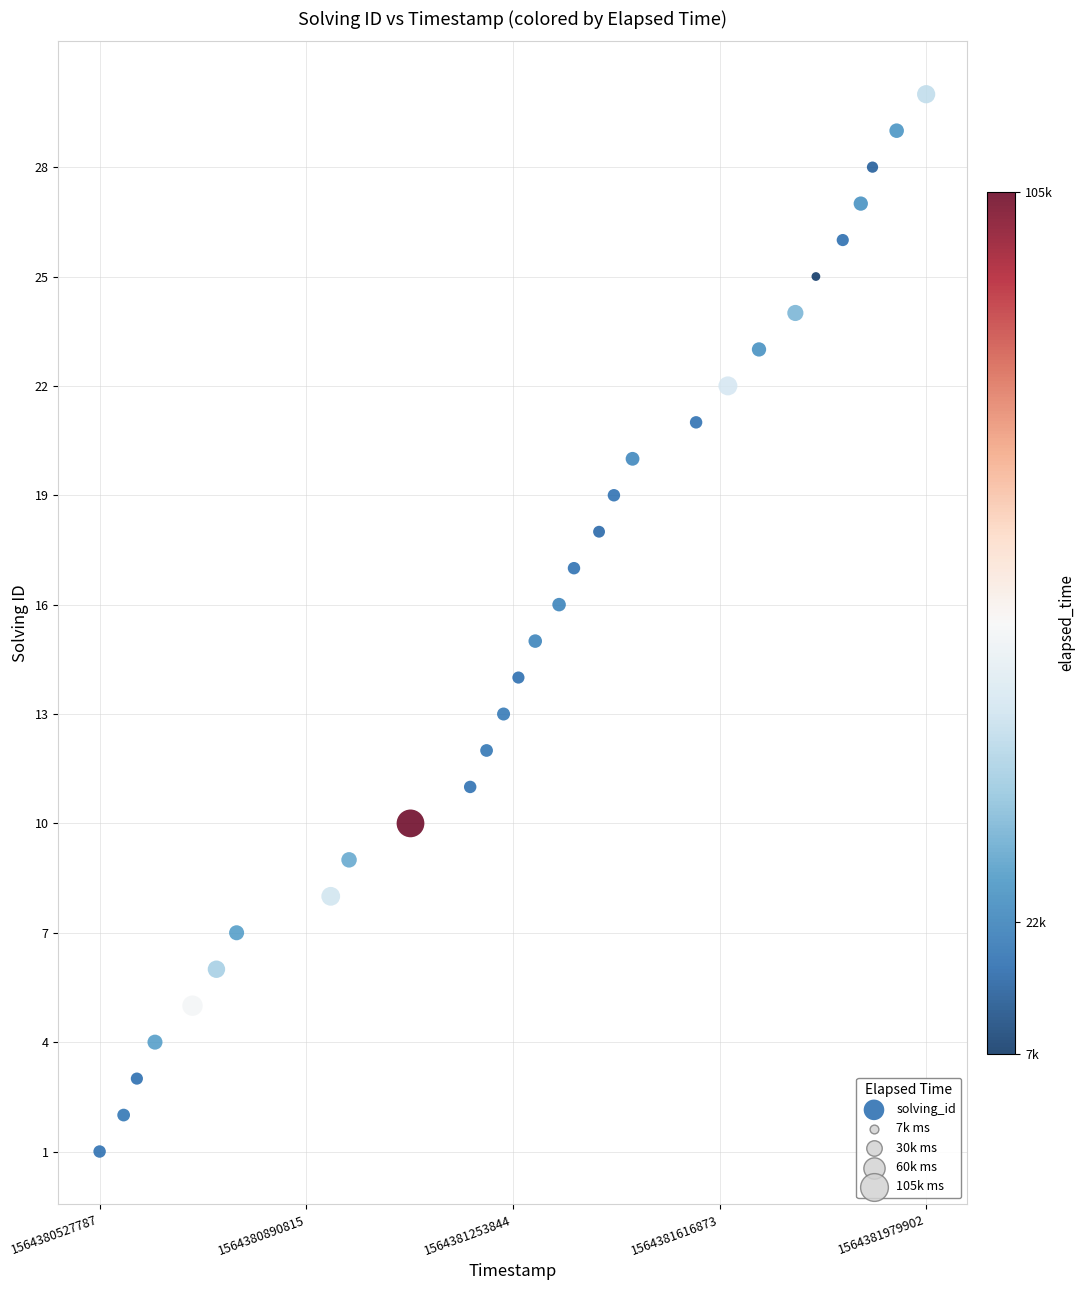

What is the range of Y values (max minus min)?

29